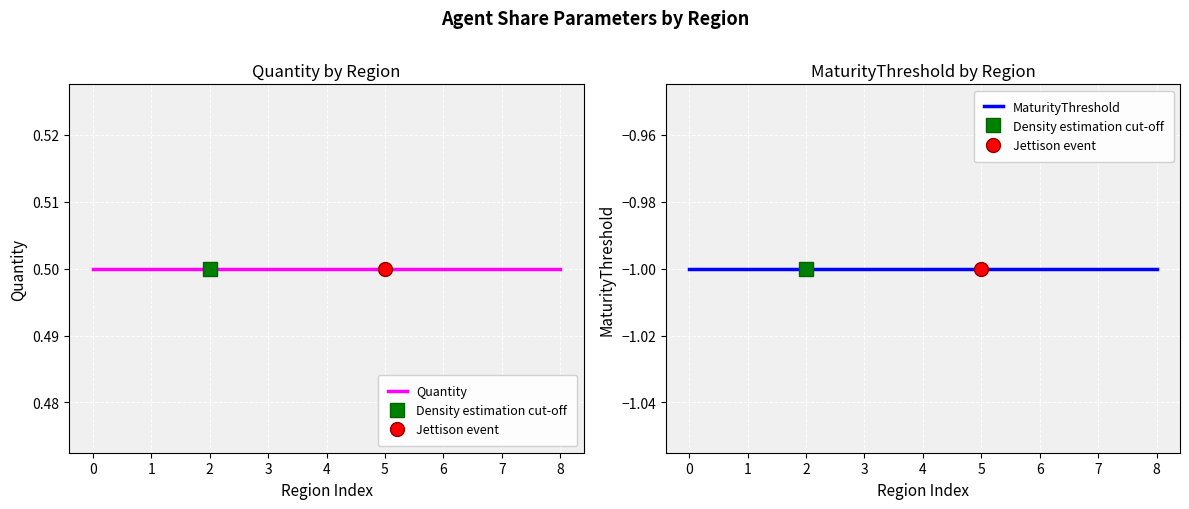

Reading left to right, extract all data points from this chart.

Quantity: 0.5	0.5	0.5	0.5	0.5	0.5	0.5	0.5	0.5
MaturityThreshold: -1.0	-1.0	-1.0	-1.0	-1.0	-1.0	-1.0	-1.0	-1.0